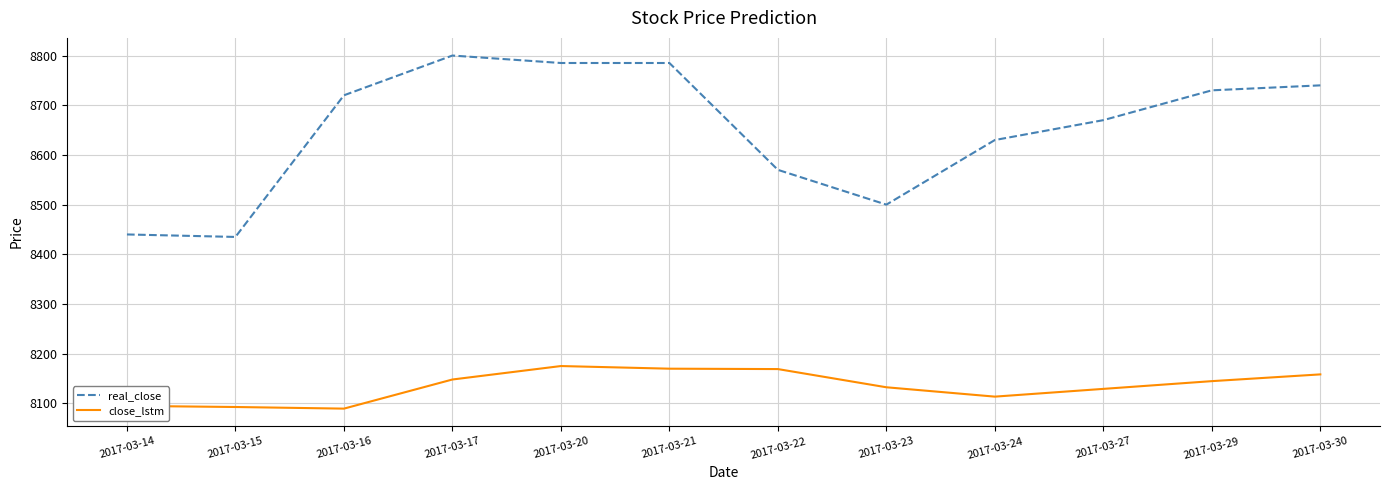

How many lines are shown in the chart?

2